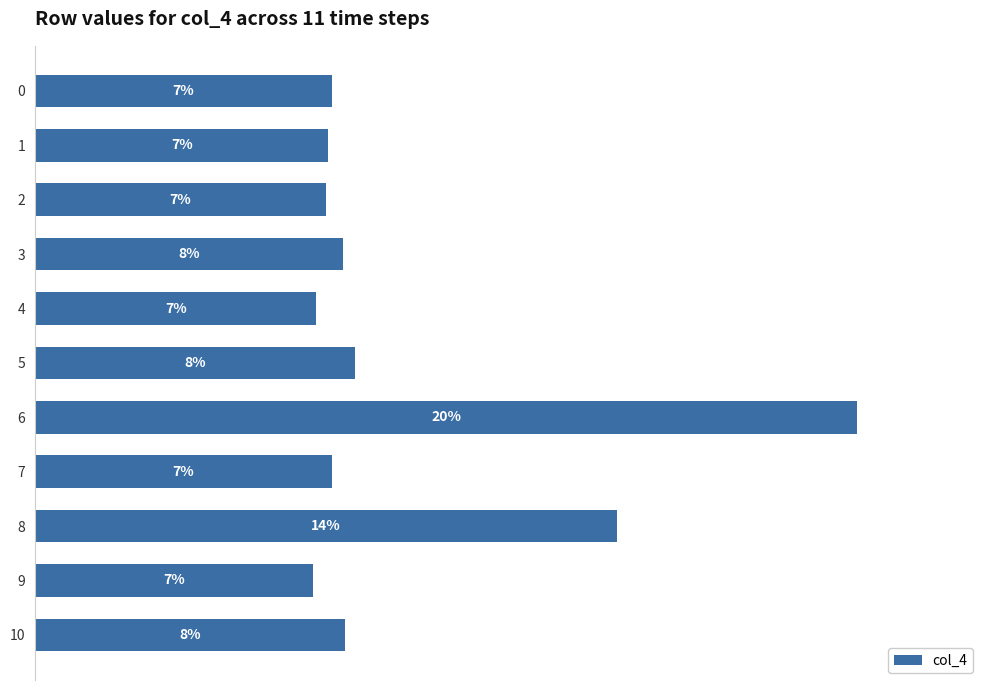

Does the chart contain any negative values?

No